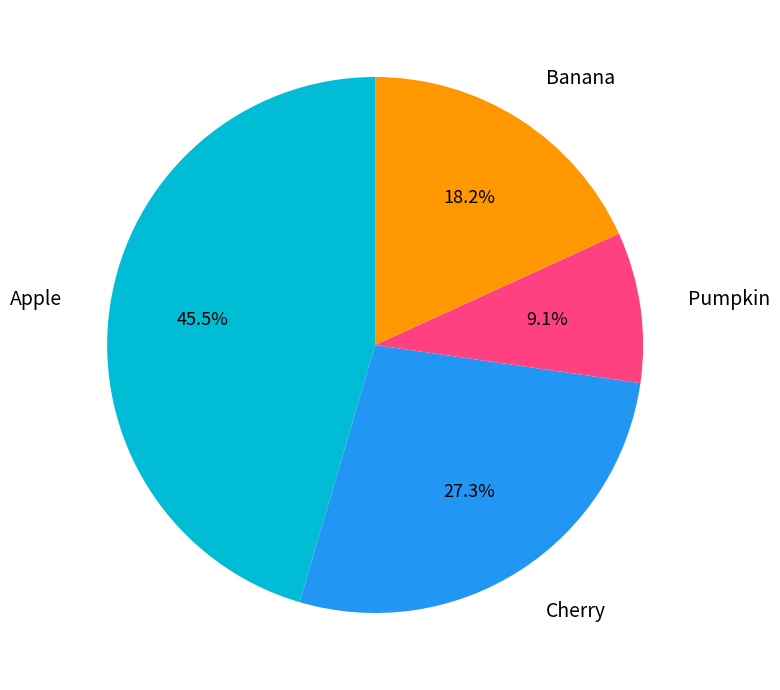

What percentage is the Pumpkin slice, to the nearest percent?

9%